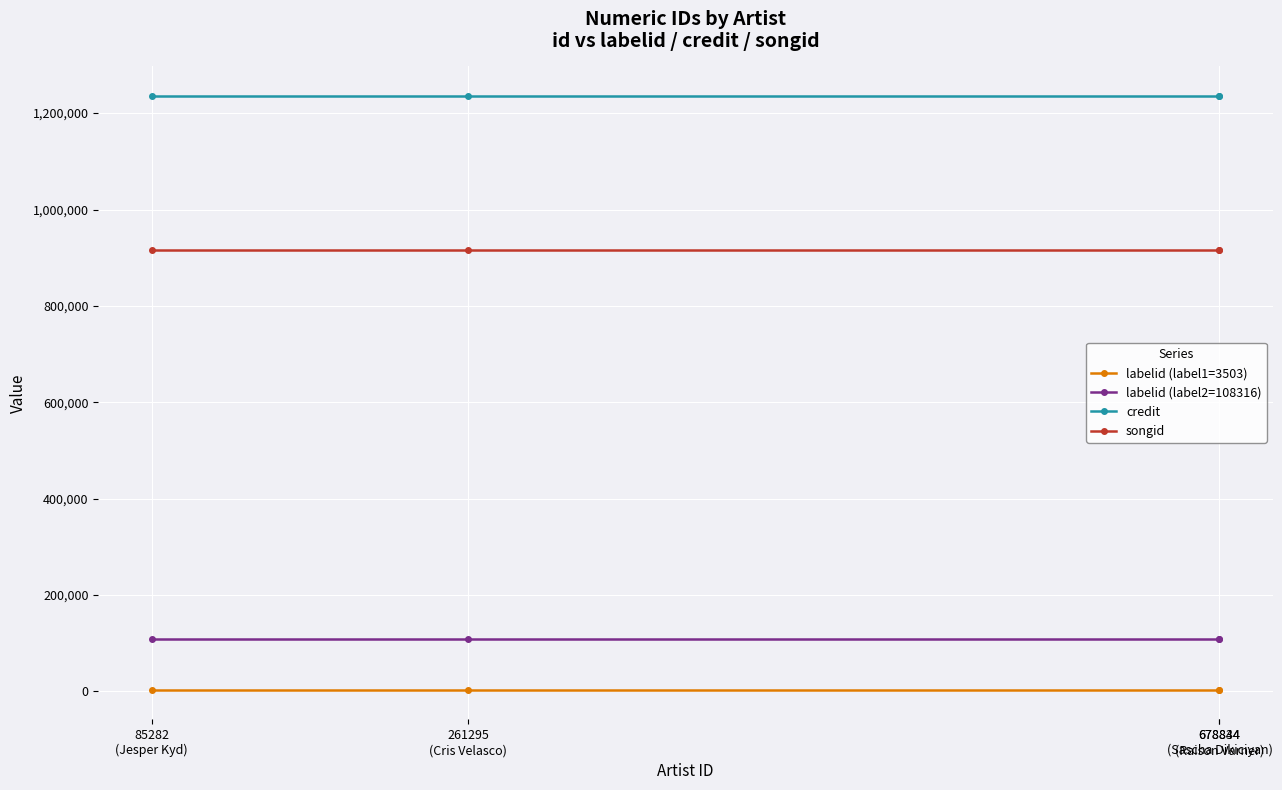

Is the value of songid at 261295
(Cris Velasco) greater than the value of labelid (label2=108316) at 261295
(Cris Velasco)?

Yes